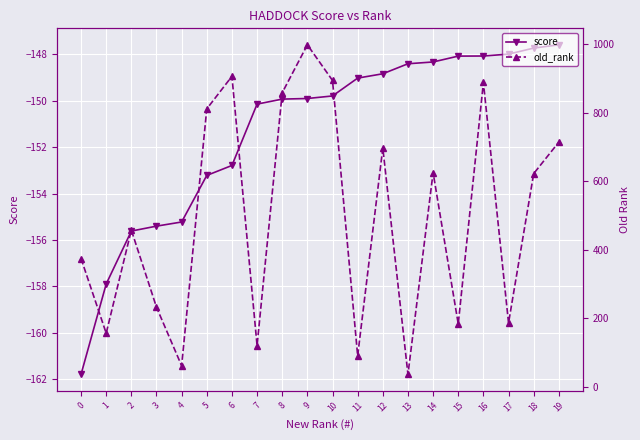

What value does the score series have at 9?

-149.9